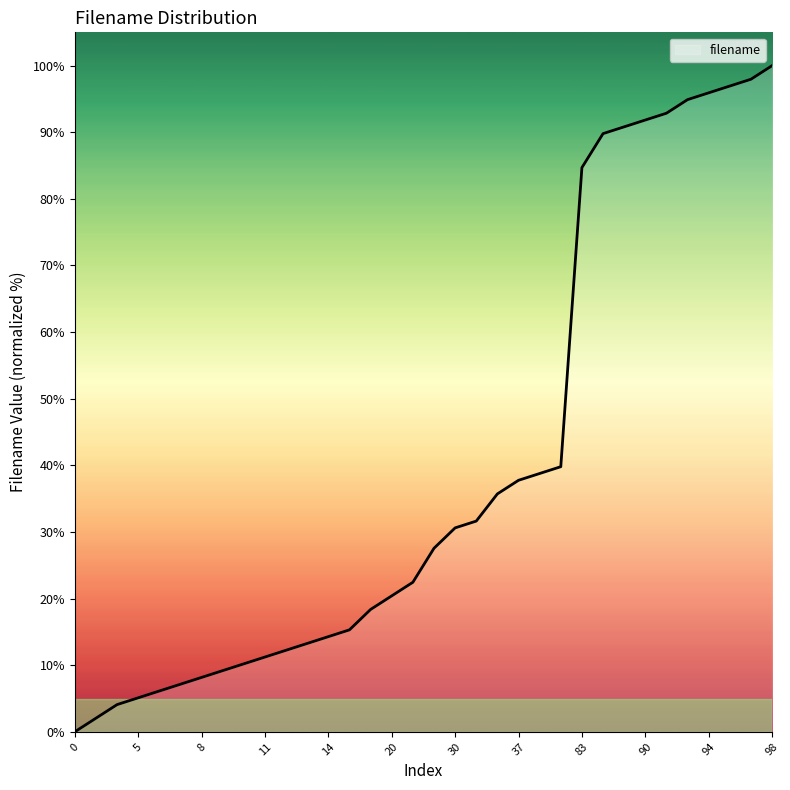

What is the difference between the maximum and minimum values?

100.0